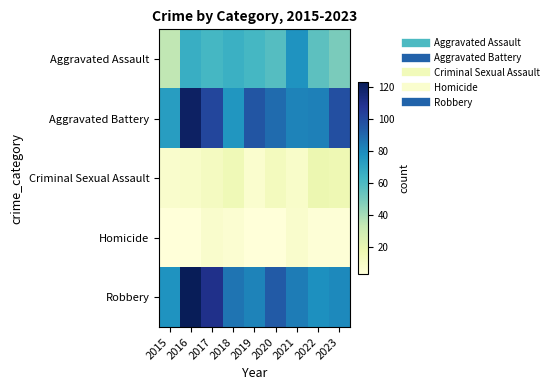

Reading right to left, extract all data points from this chart.

Aggravated Assault: 2023=49	2022=56	2021=77	2020=58	2019=62	2018=65	2017=62	2016=66	2015=34
Aggravated Battery: 2023=98	2022=83	2021=82	2020=89	2019=96	2018=76	2017=101	2016=120	2015=73
Criminal Sexual Assault: 2023=17	2022=18	2021=9	2020=13	2019=7	2018=16	2017=12	2016=9	2015=8
Homicide: 2023=4	2022=4	2021=8	2020=3	2019=3	2018=6	2017=8	2016=3	2015=3
Robbery: 2023=80	2022=78	2021=84	2020=94	2019=82	2018=86	2017=110	2016=123	2015=77